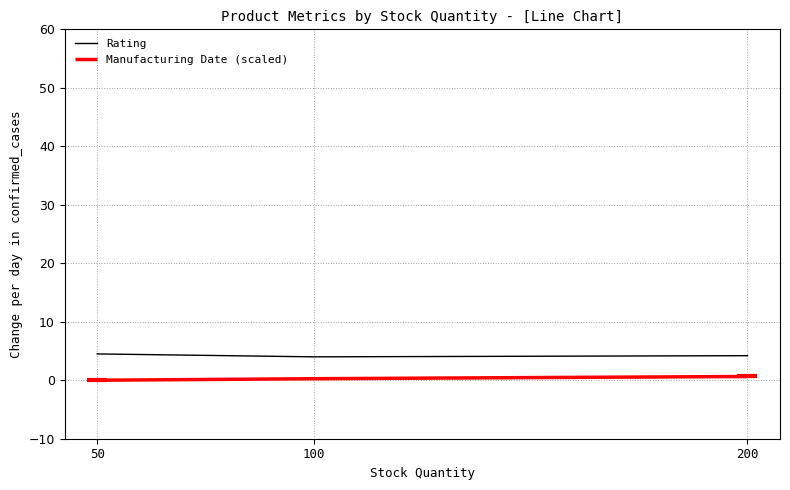

What is the greatest value displayed?

4.5